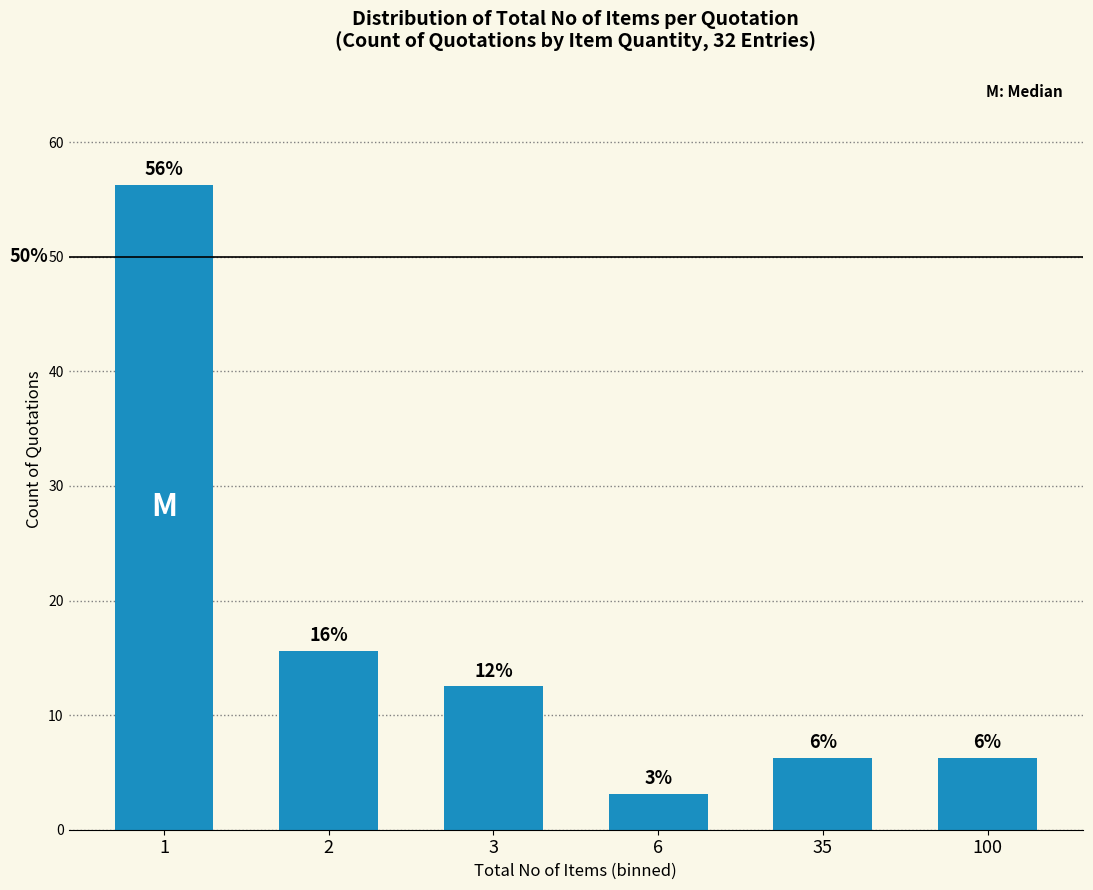

List the labels in order of value, smallest first.

6, 35, 100, 3, 2, 1